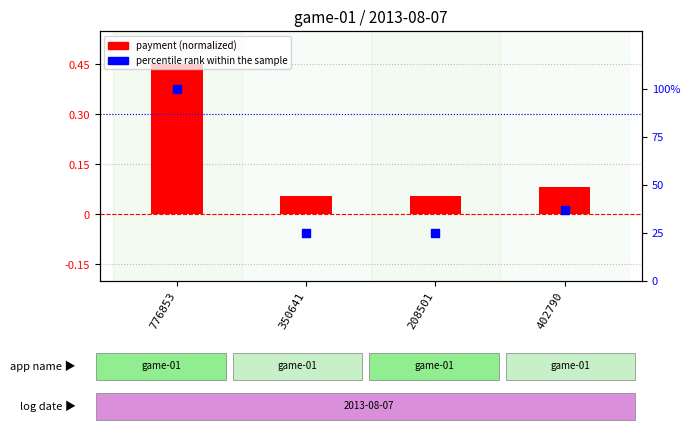

What are all the series names shown in the legend?

payment (normalized), percentile rank within the sample